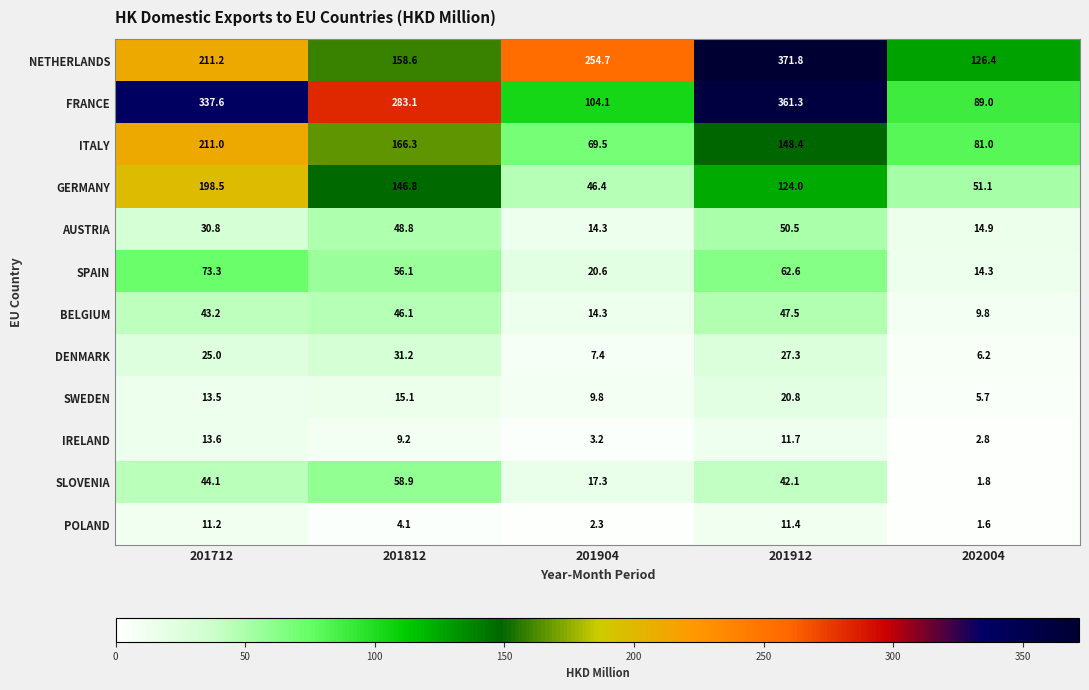

What is the total value across all series at 201812?

1024.3